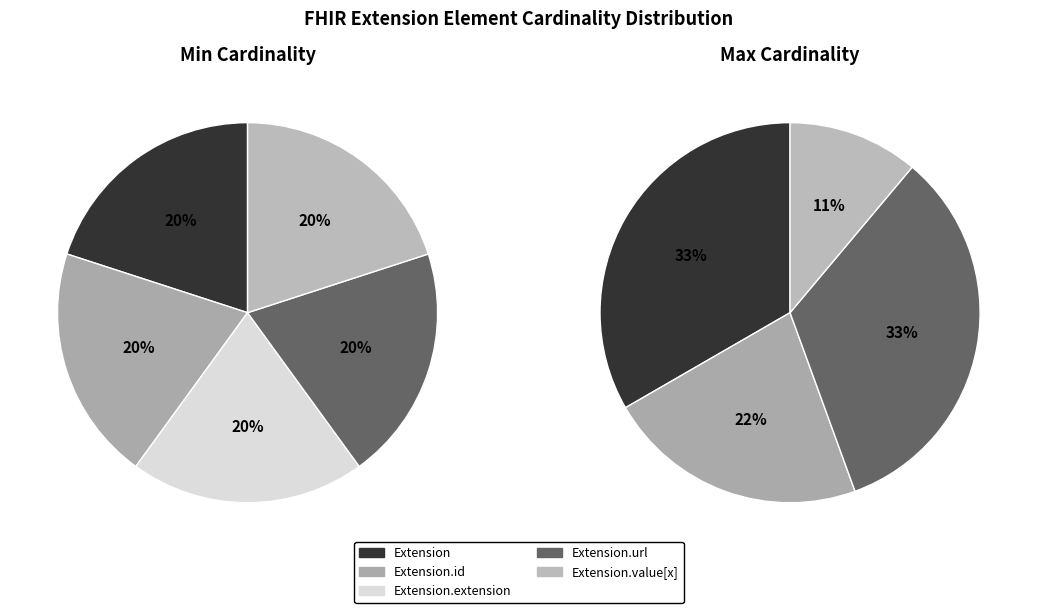

Count the number of slices in the pie.

4